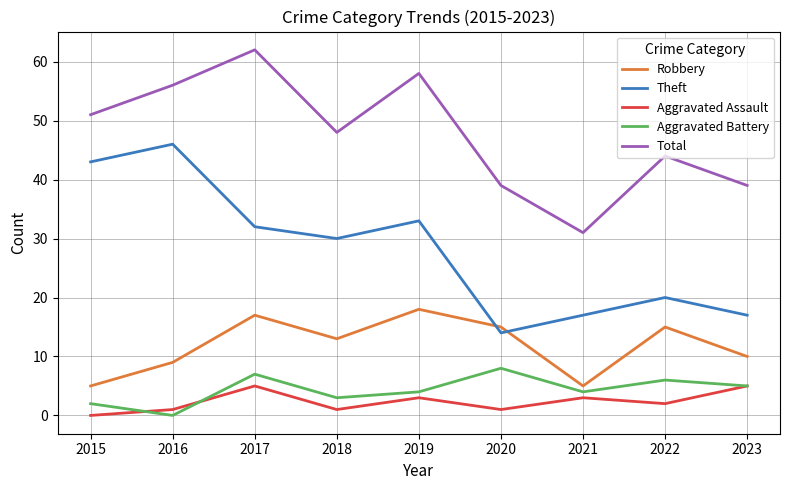

True or false: Total and Theft cross at least once.

False